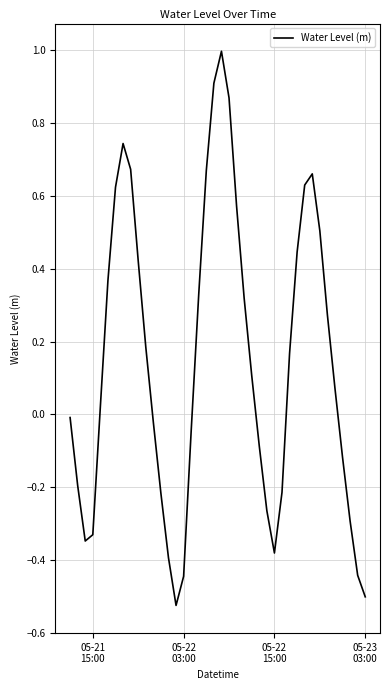

How many lines are shown in the chart?

1